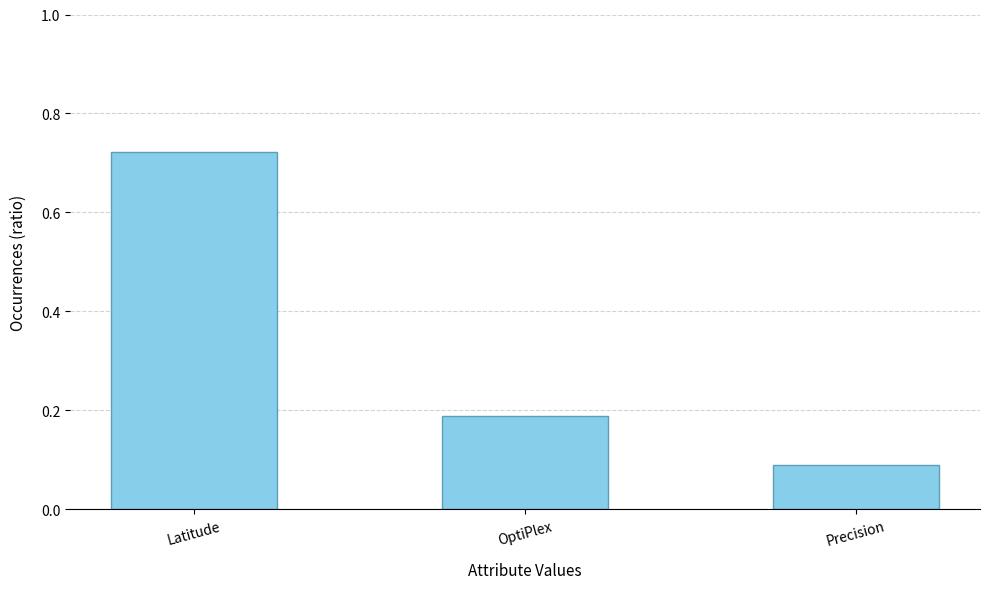

What position from the left is OptiPlex?

2